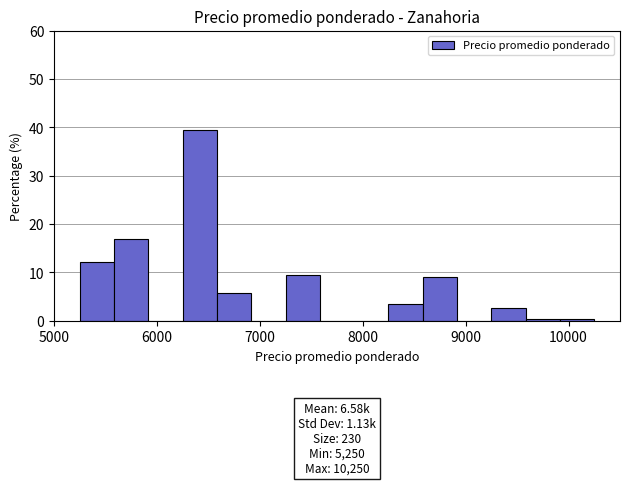

Read against the x-axis, roughly where is the centre of the tallest bar?

6400